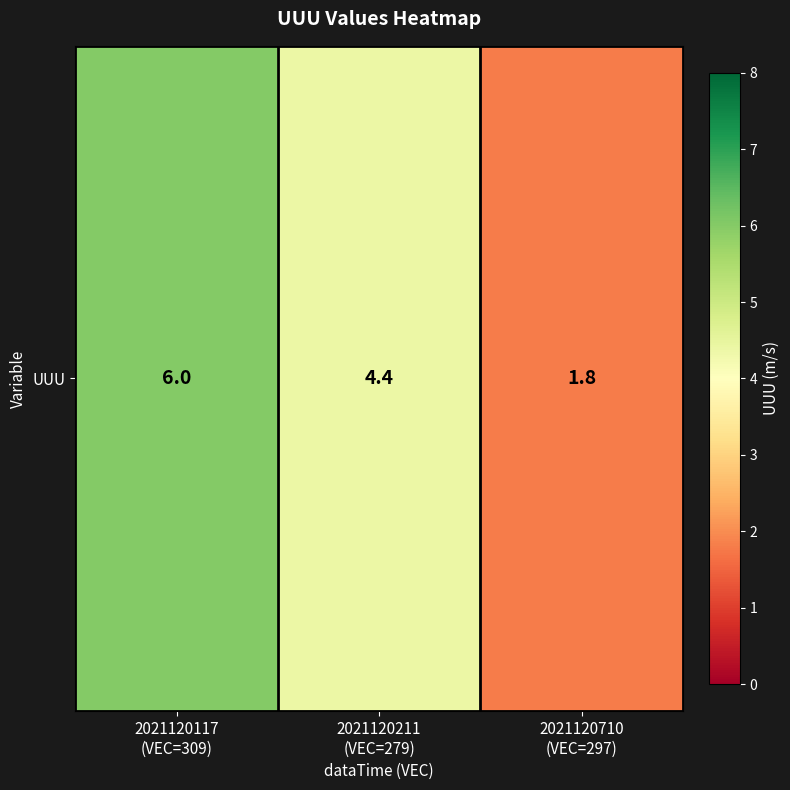

The value at 2021120117
(VEC=309) is 6.0. True or false?

True